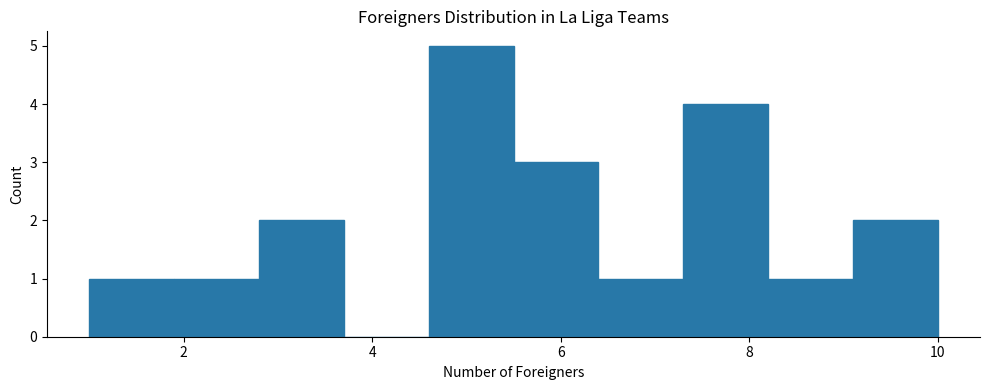

Which range on the x-axis has the tallest bar?

4.6 to 5.5